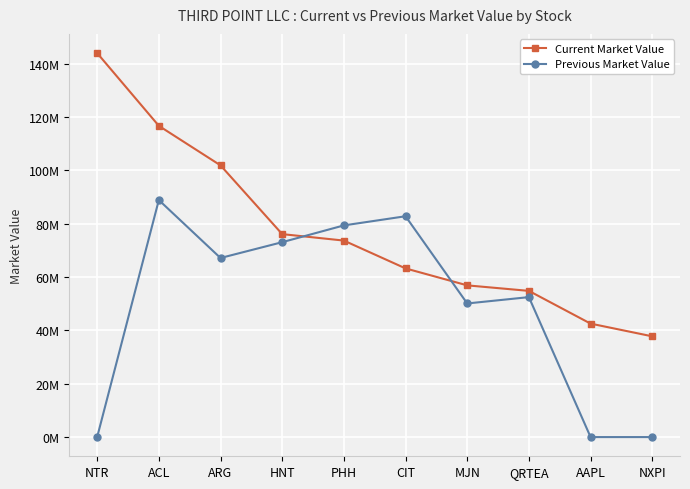

Does the chart have visible grid lines?

Yes